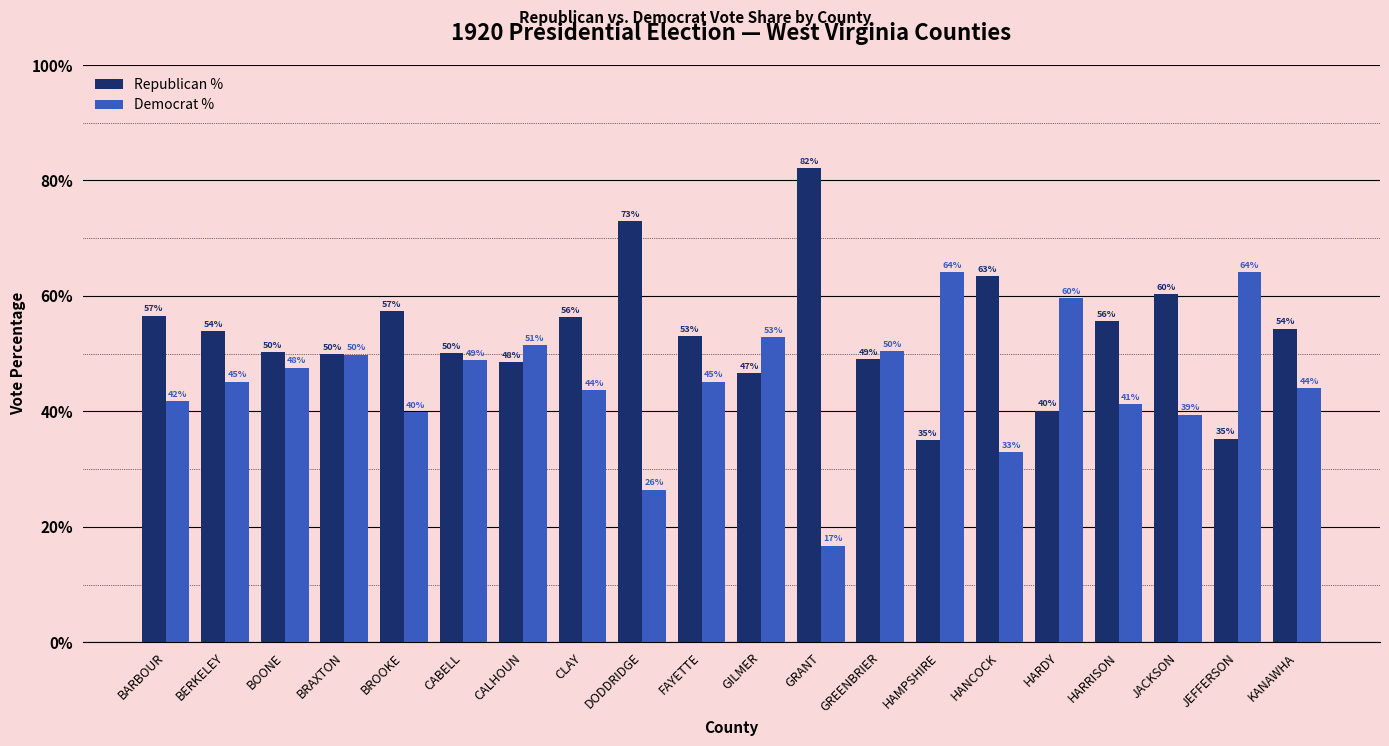

The value of Democrat % at GREENBRIER is 28.2. True or false?

False